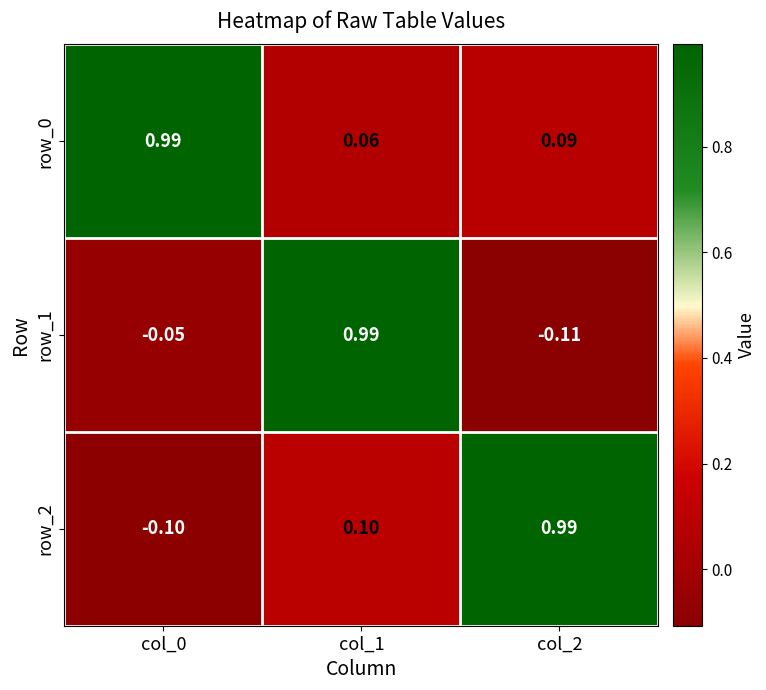

At how many categories does at least one series exceed 0?

3